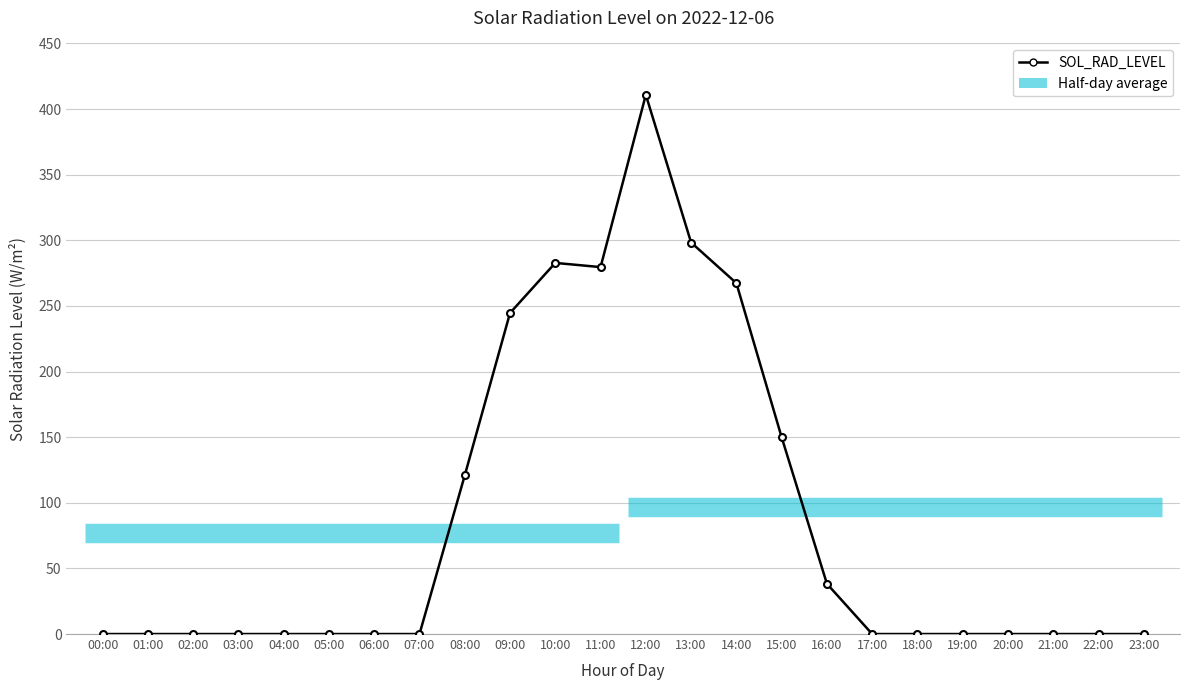

Rank the categories by value from lowest to highest.

00:00, 01:00, 02:00, 03:00, 04:00, 05:00, 06:00, 07:00, 17:00, 18:00, 19:00, 20:00, 21:00, 22:00, 23:00, 16:00, 08:00, 15:00, 09:00, 14:00, 11:00, 10:00, 13:00, 12:00